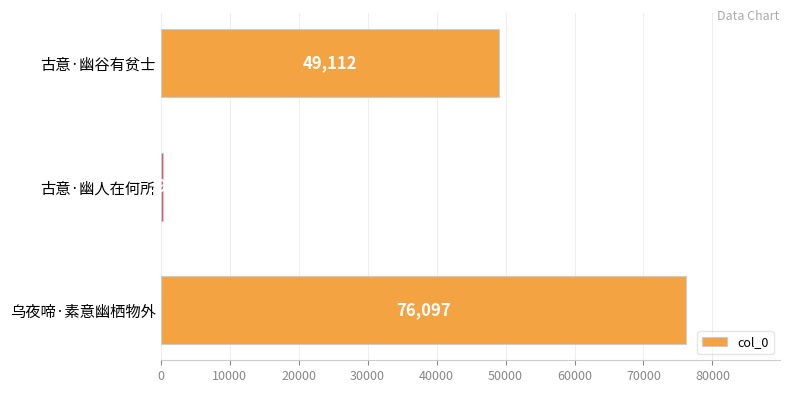

What is the difference between the maximum and minimum values?

75707